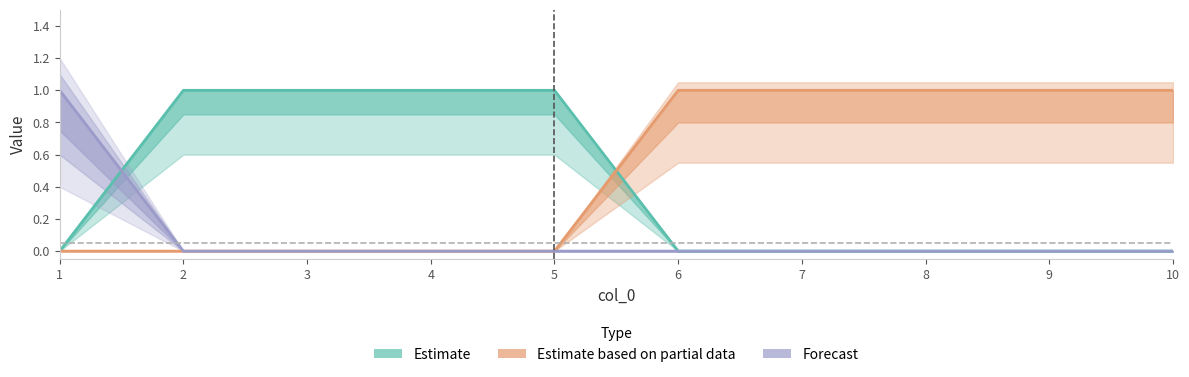

Reading left to right, extract all data points from this chart.

Estimate: 0	1	1	1	1	0	0	0	0	0
Estimate based on partial data: 0	0	0	0	0	1	1	1	1	1
Forecast: 1	0	0	0	0	0	0	0	0	0